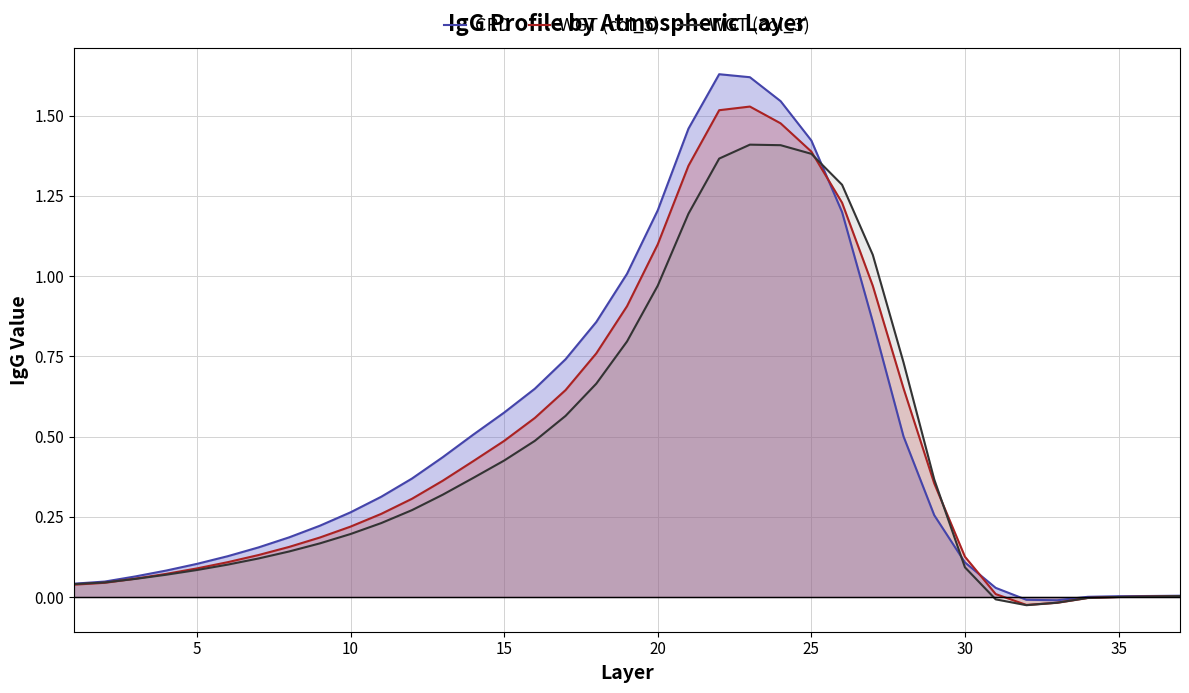

True or false: WGT (col_3) has a value of -0.0 at 35.

True